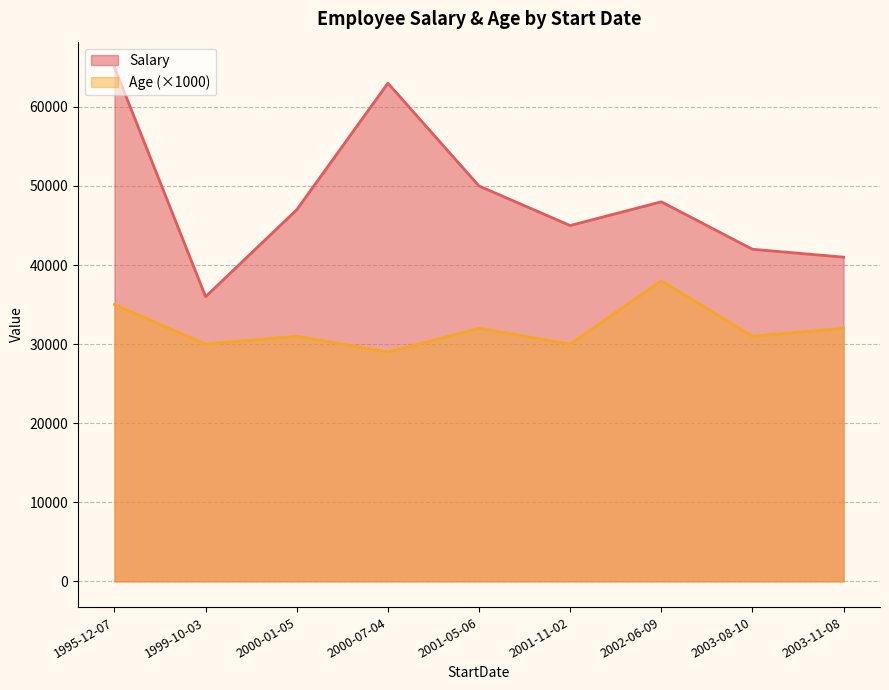

At which category does Salary reach its first local peak?

2000-07-04